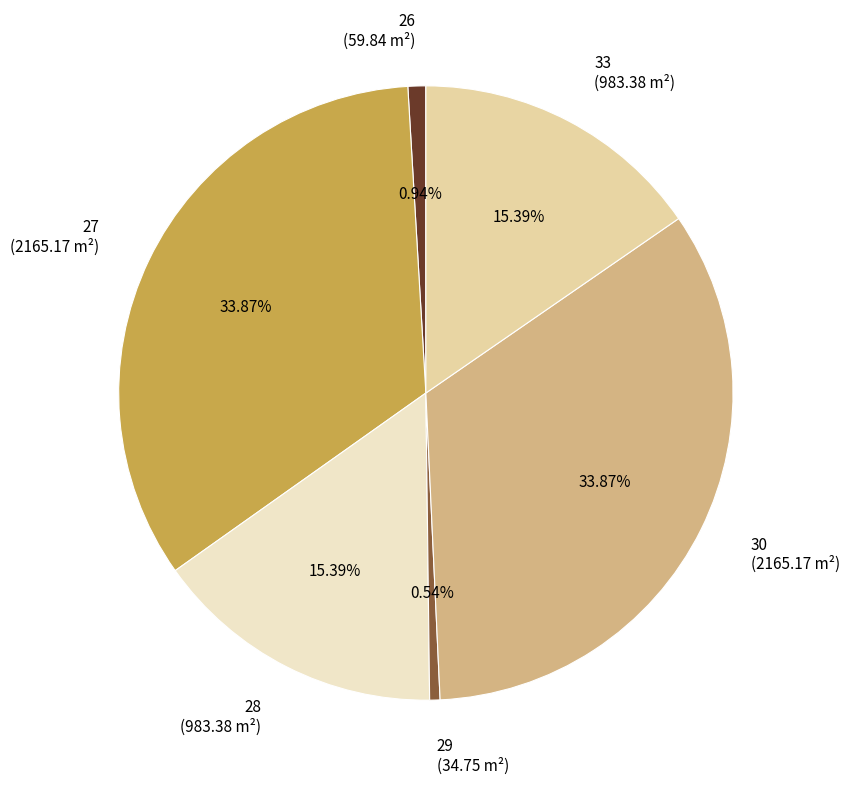

Which has a higher value, 27 or 28?

27